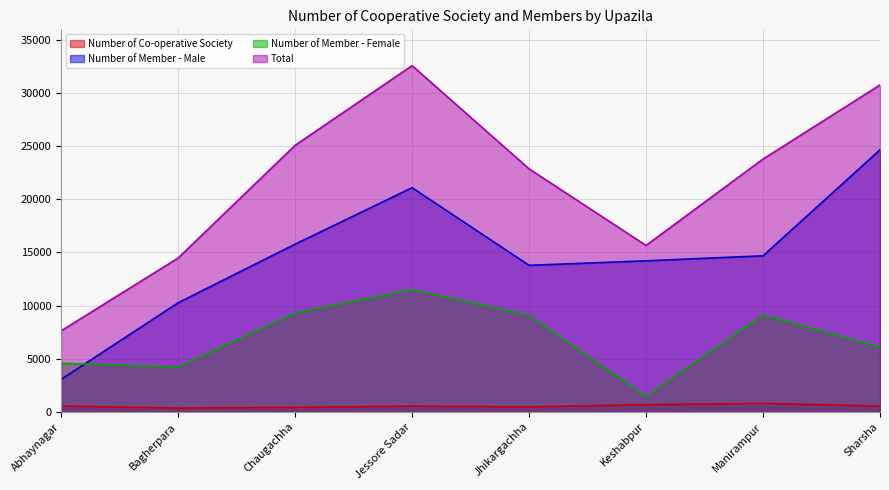

How many values in the Number of Member - Male series are below 14680?

4